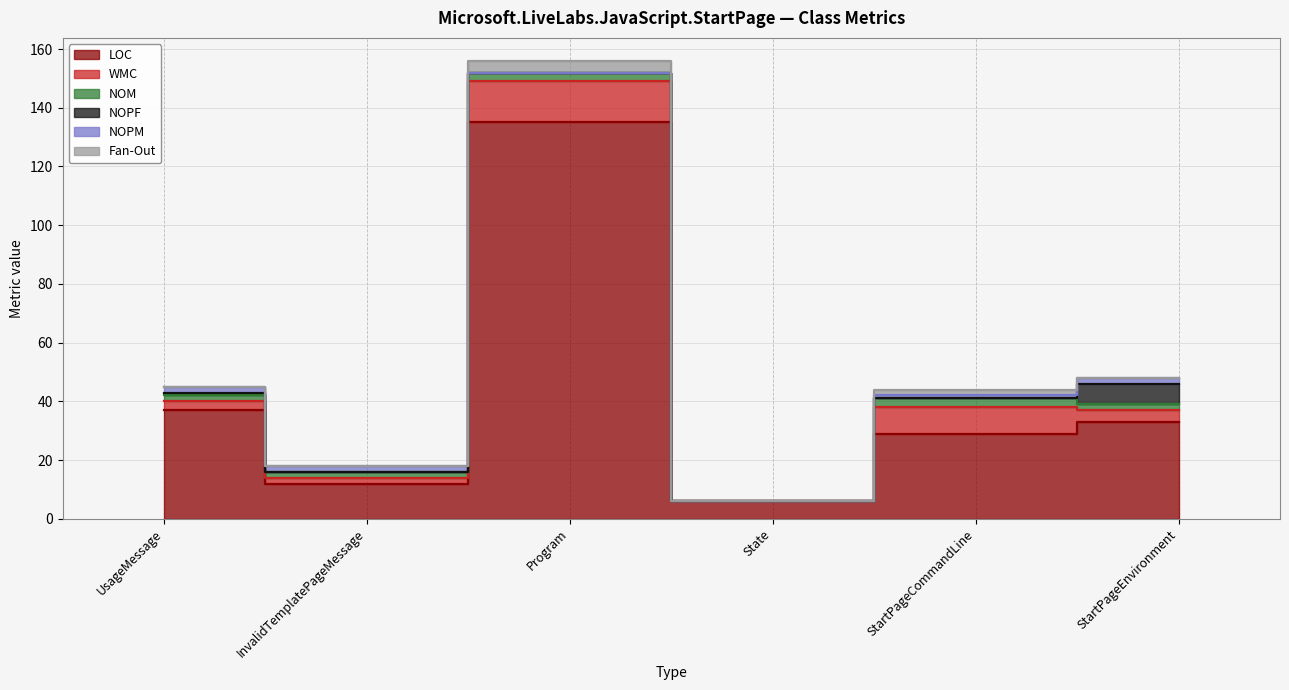

What is the difference between the highest and lowest values at StartPageEnvironment?

33